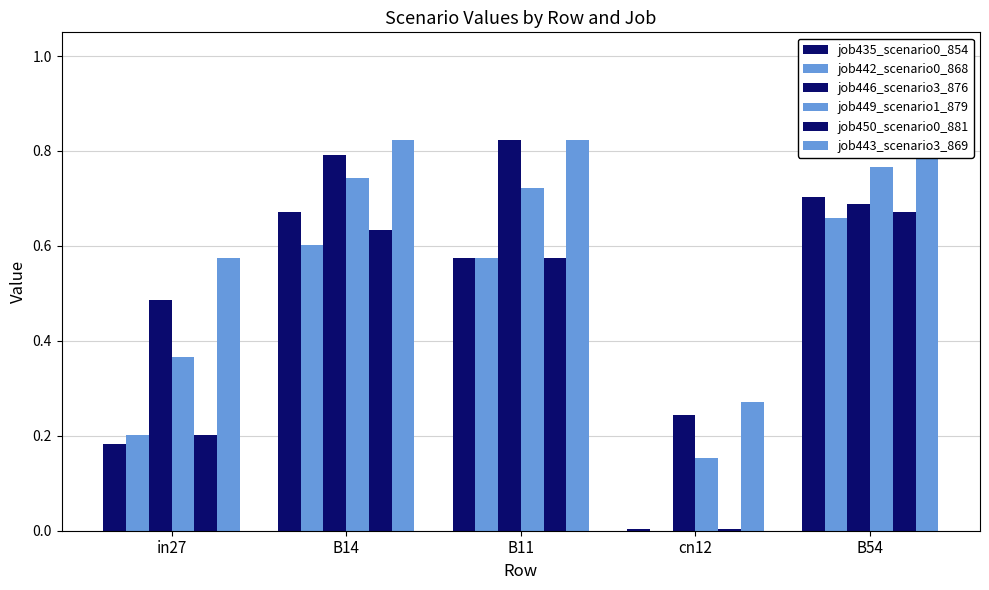

At which category is the sum across all series the highest?

B54